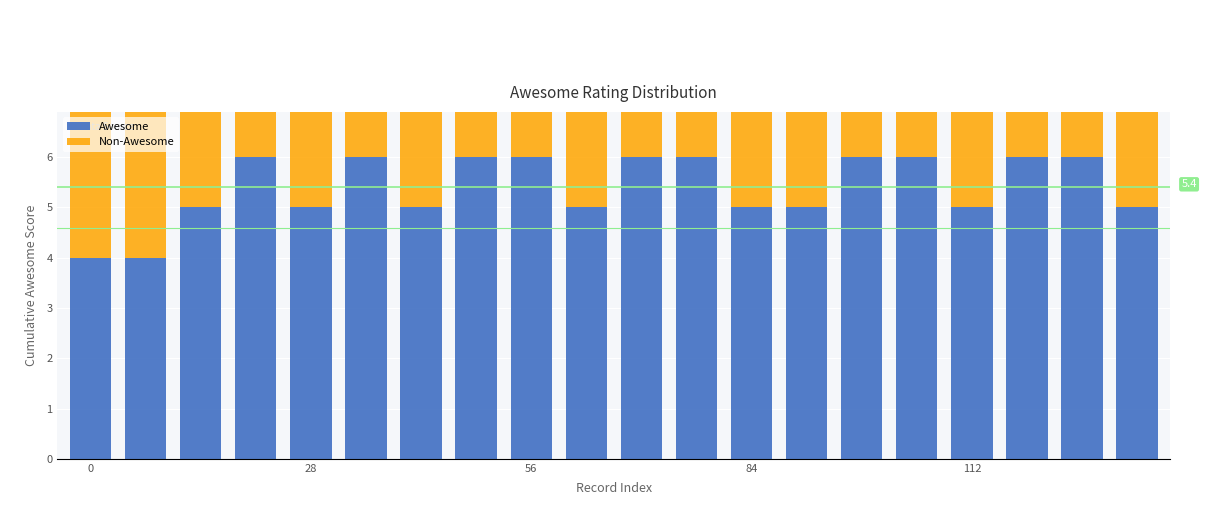

Rank the series at 13 from lowest to highest value.

Non-Awesome, Awesome